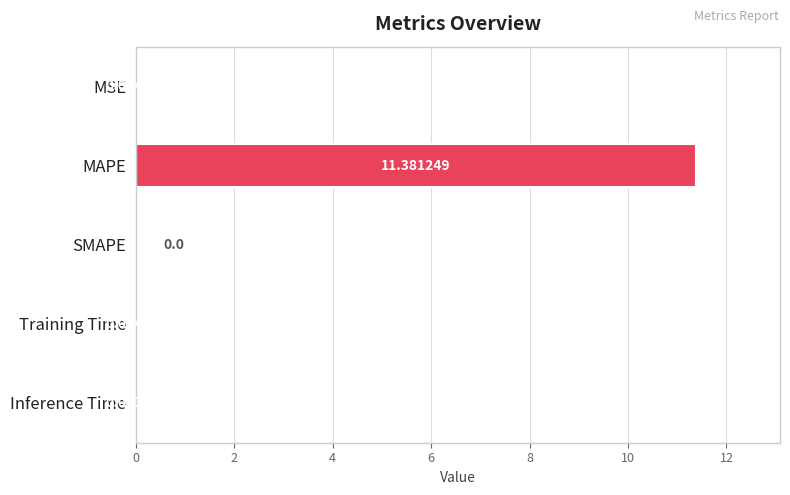

What is the sum of all values?

11.4